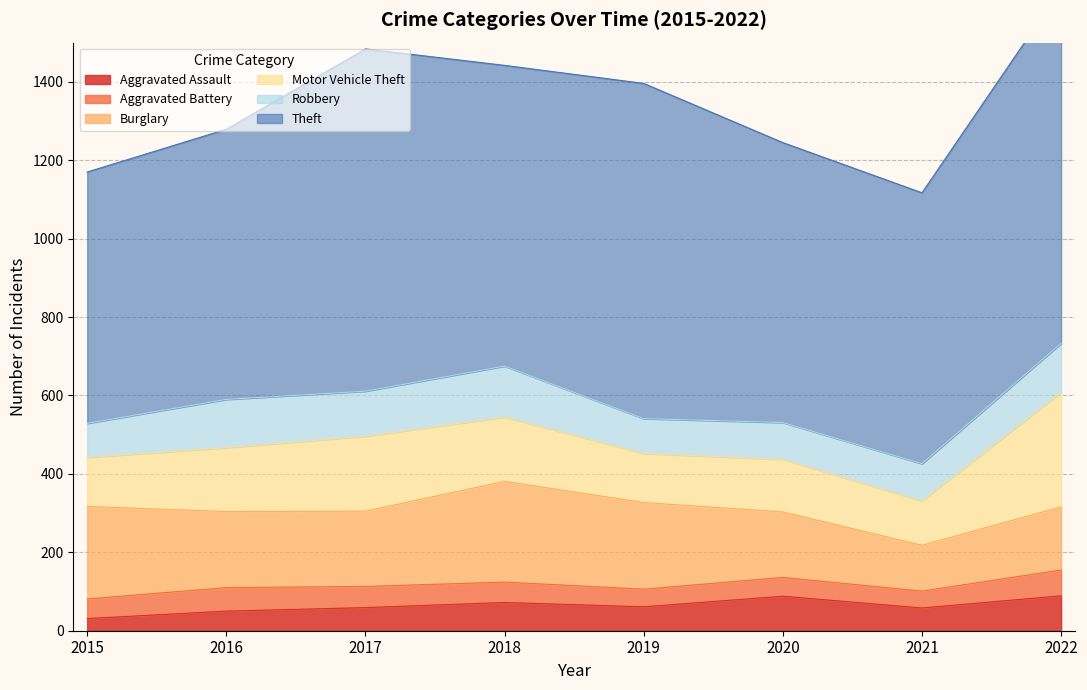

Where is the first local maximum for Burglary?

2018